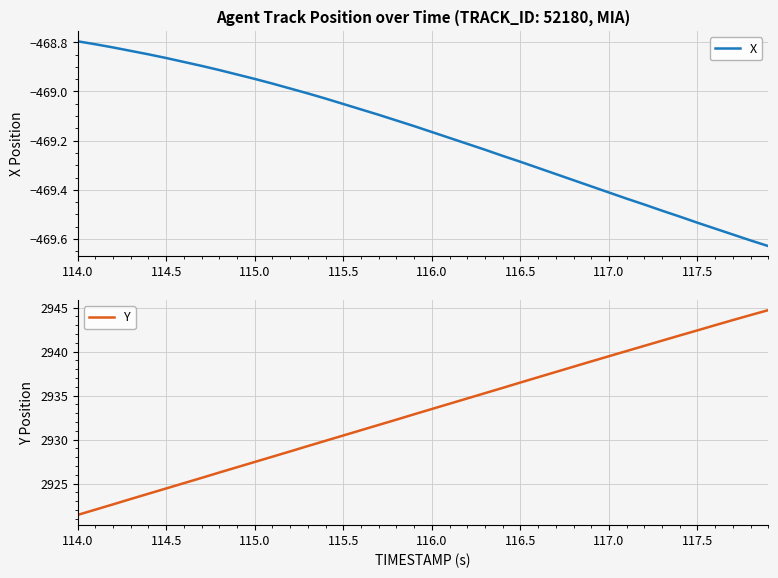

List the series in order of their overall mean, lowest first.

X, Y